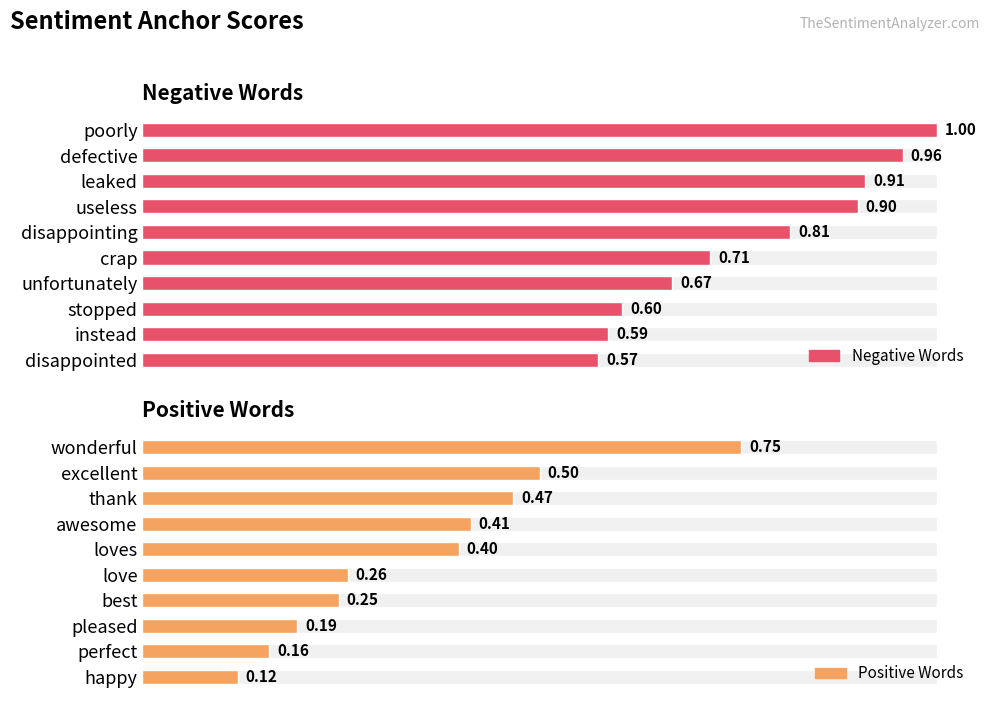

Count the number of categories in the chart.

10